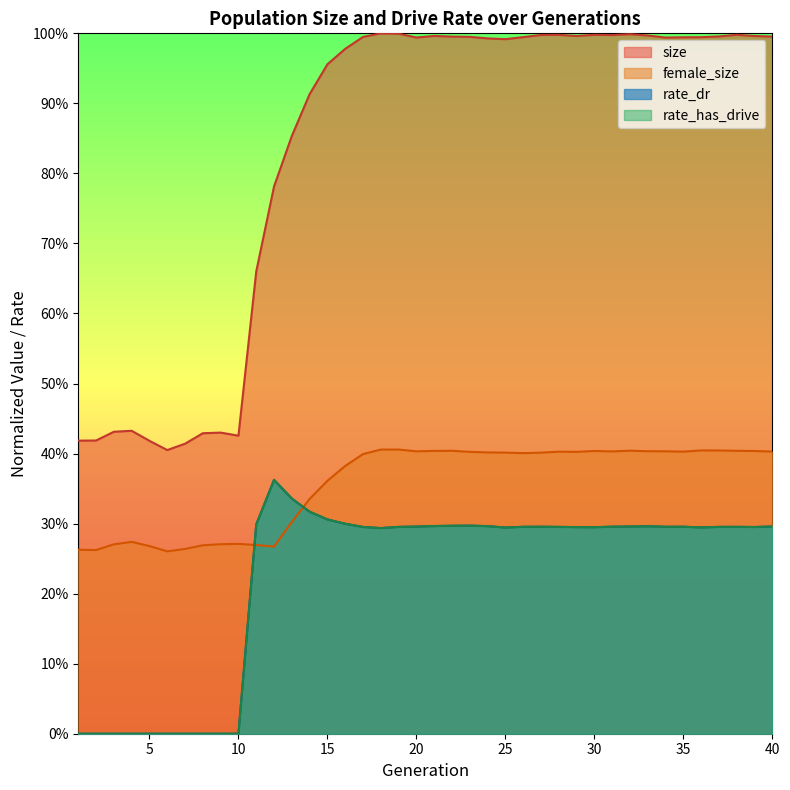

In rate_has_drive, how many points are lower than both neighbors (excluding endpoints)?

6